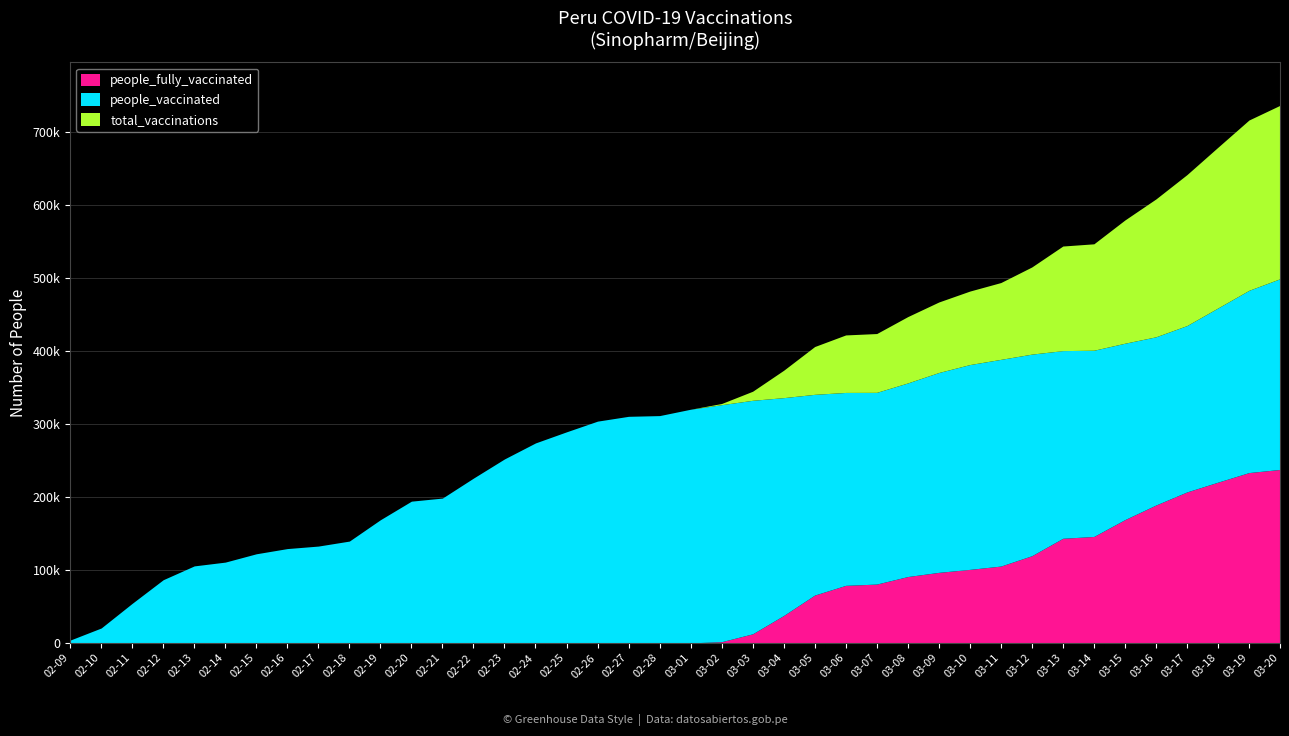

What is the label of the 14th point from the right?

2021-03-07